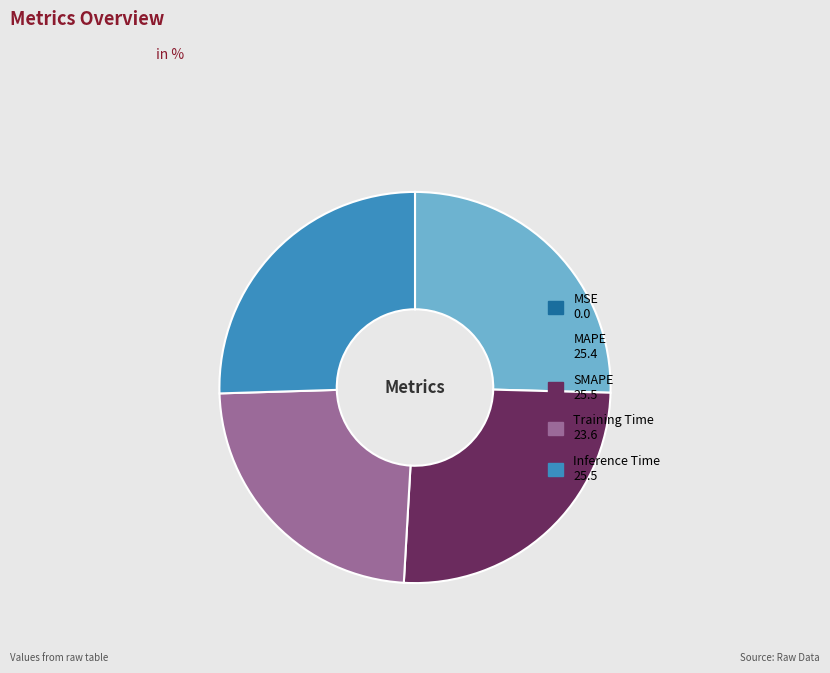

Does any single category account for the majority?

No